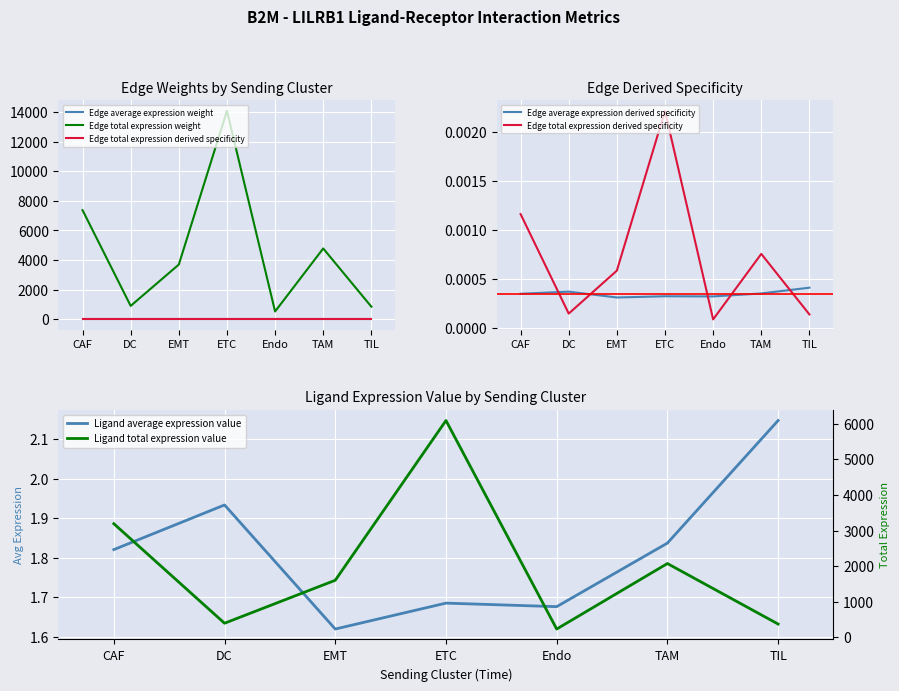

Which series has the largest range (max minus min)?

Edge total expression weight